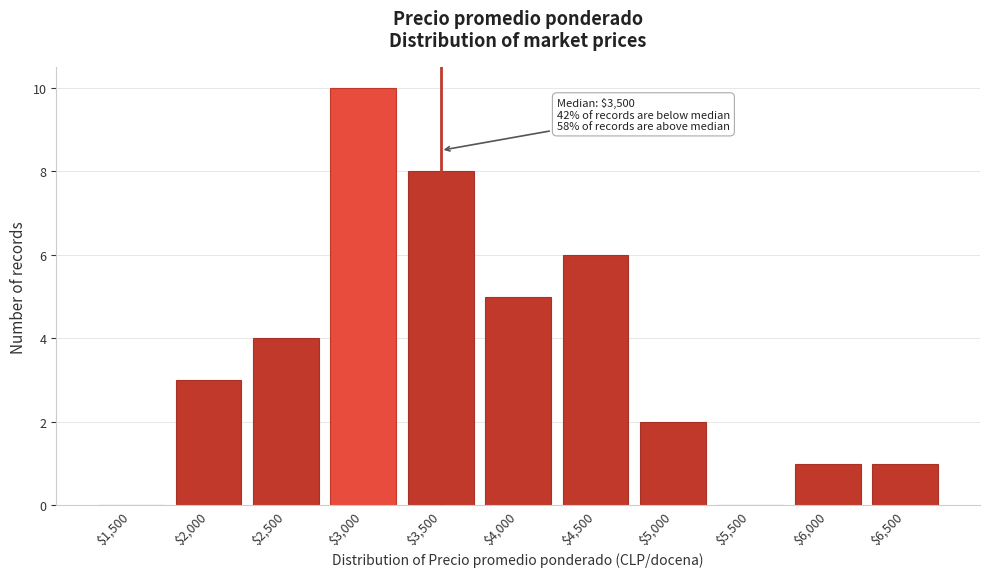

What is the maximum value shown in the chart?

10